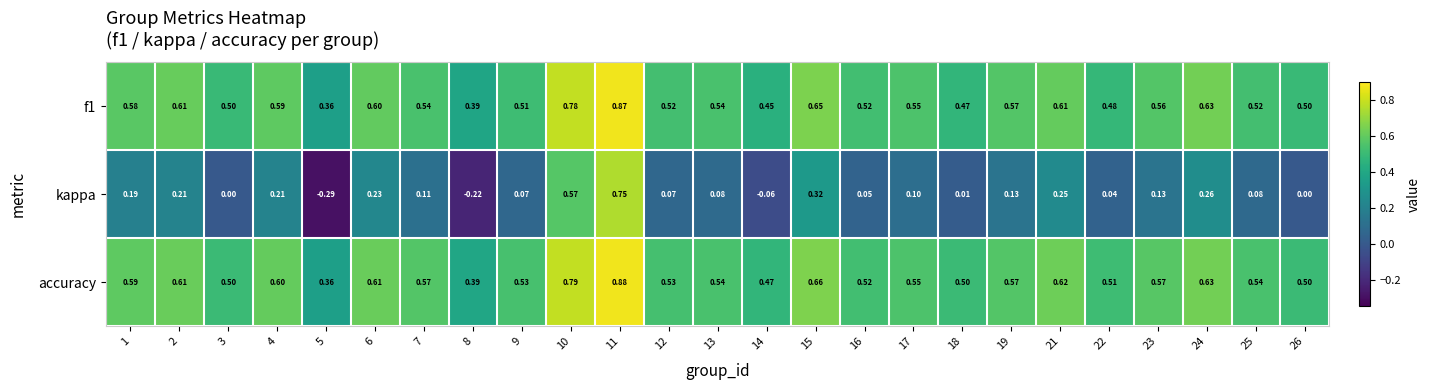

Is the value of kappa at 7 greater than the value of accuracy at 19?

No